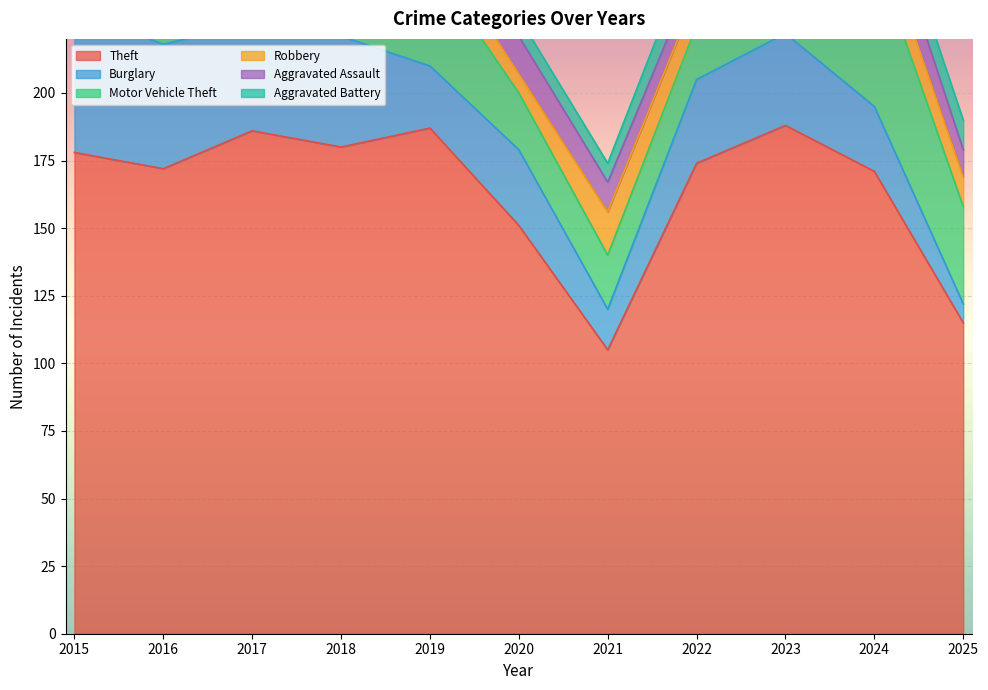

At how many categories does at least one series exceed 110?

10